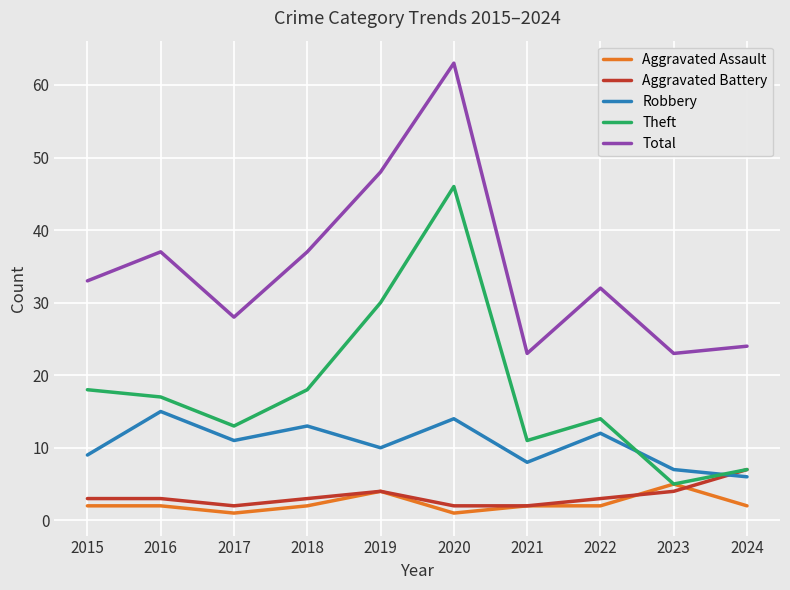

The Theft series shows 30 at 2019. True or false?

True